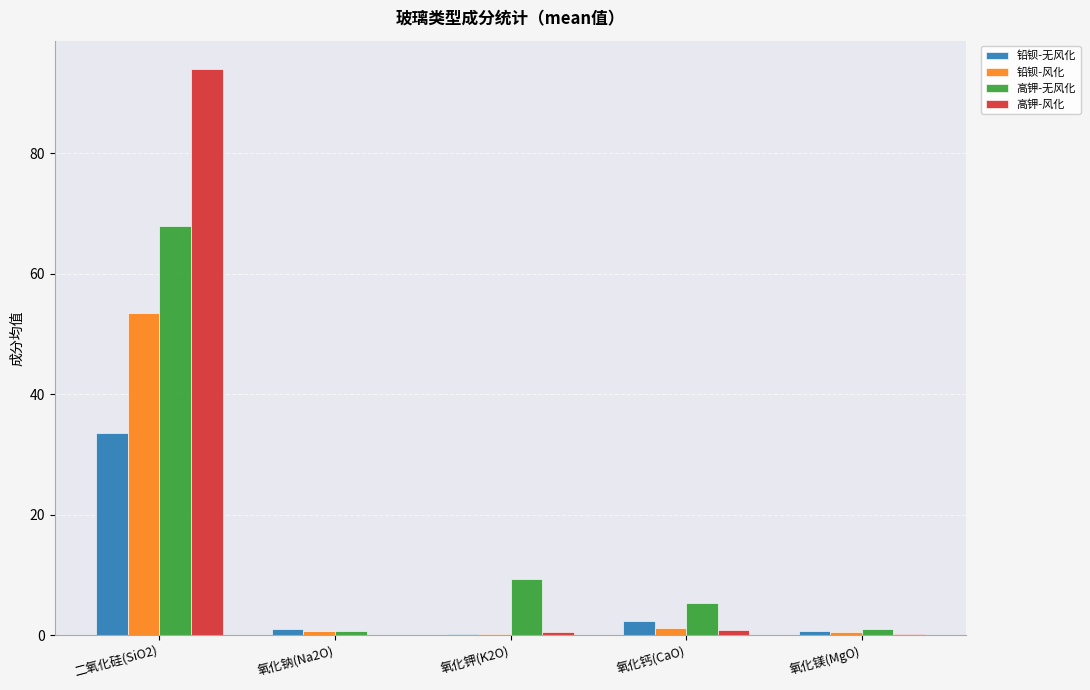

Read the 铅钡-无风化 value at 氧化钙(CaO).

2.3